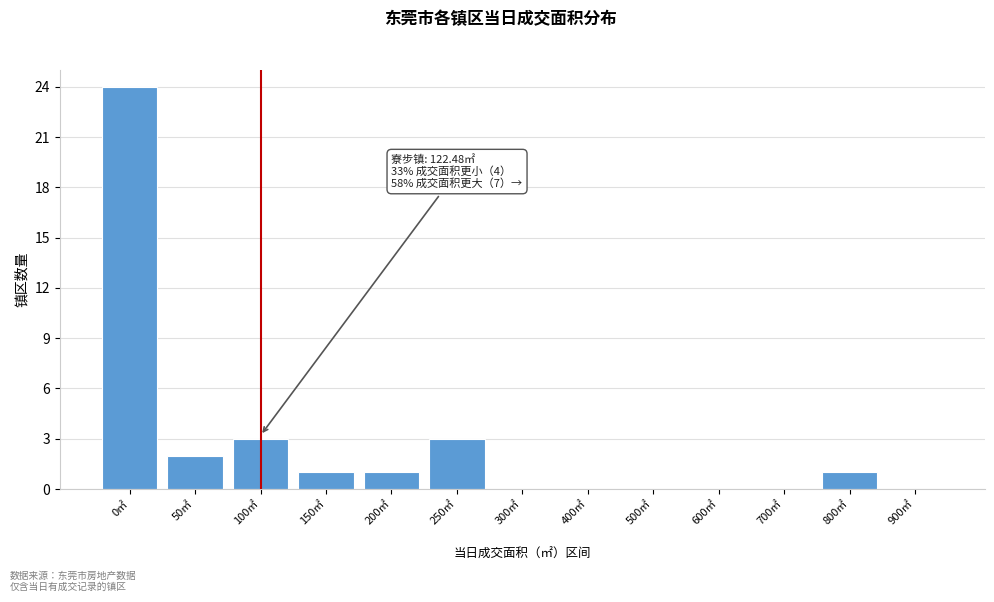

Reading left to right, list all the values displayed in this chart.

0㎡=24	50㎡=2	100㎡=3	150㎡=1	200㎡=1	250㎡=3	300㎡=0	400㎡=0	500㎡=0	600㎡=0	700㎡=0	800㎡=1	900㎡=0